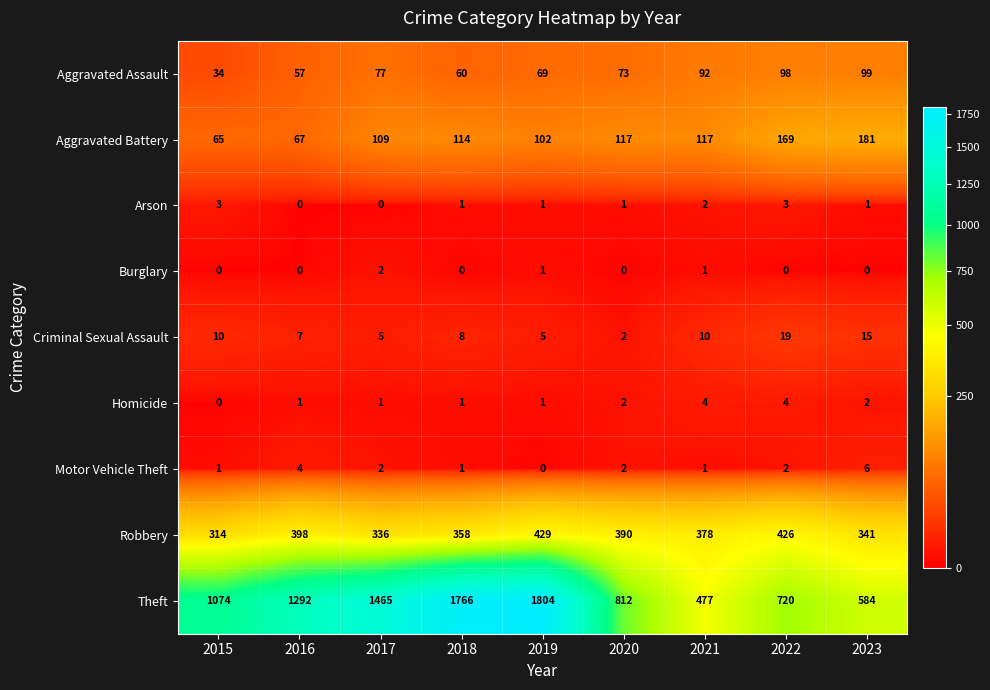

What is the difference between the second highest and minimum values in the Arson series?

3